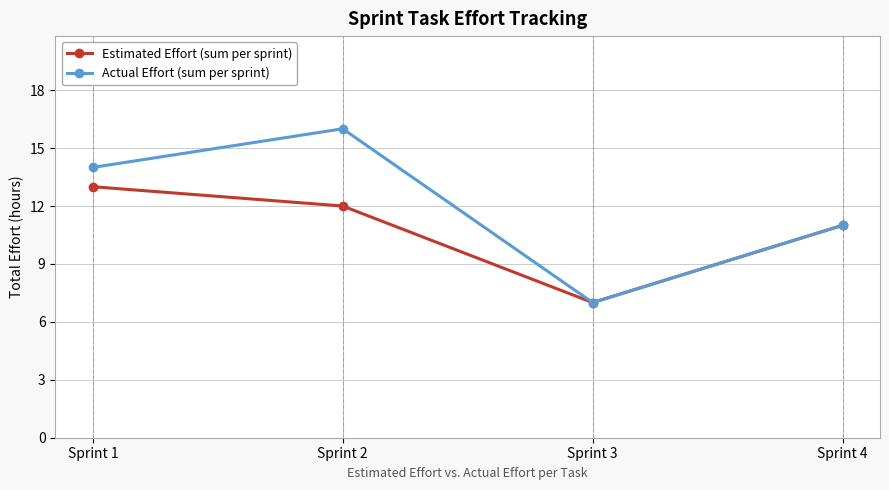

Which series has the widest spread of values?

Actual Effort (sum per sprint)